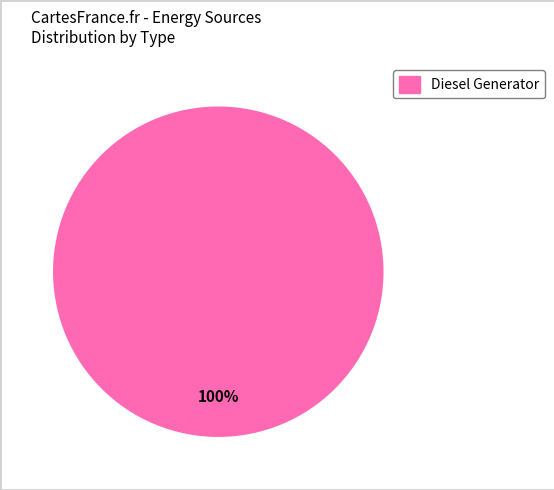

Is there any slice that represents more than half of the pie?

Yes